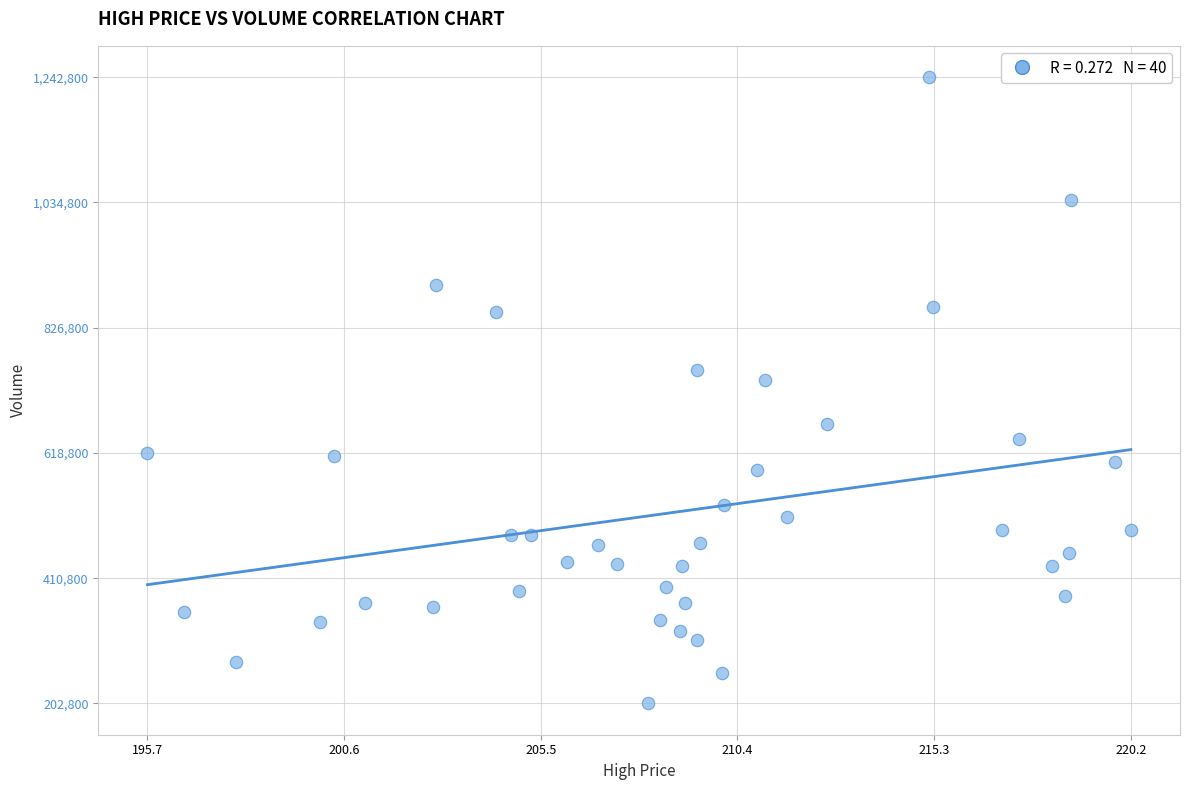

What Y value in the scatter plot is closest to 722800?

739700